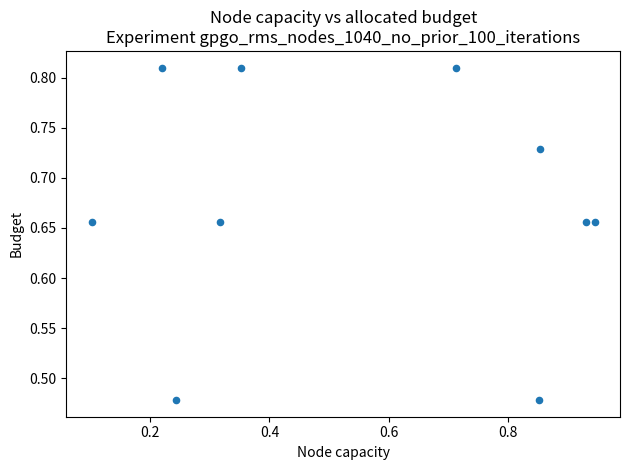

What is the range of Y values (max minus min)?

0.3